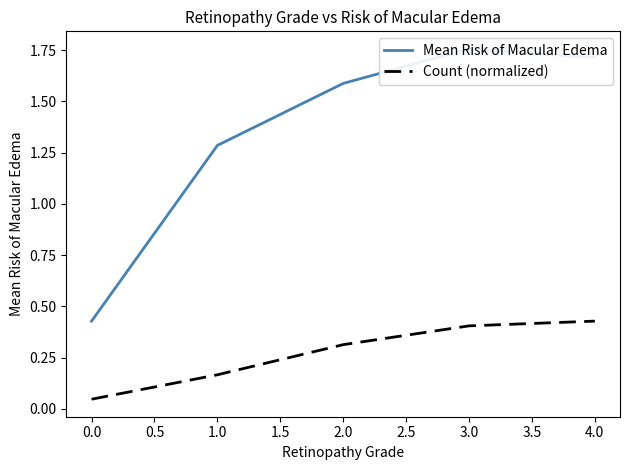

Count the number of categories in the chart.

5